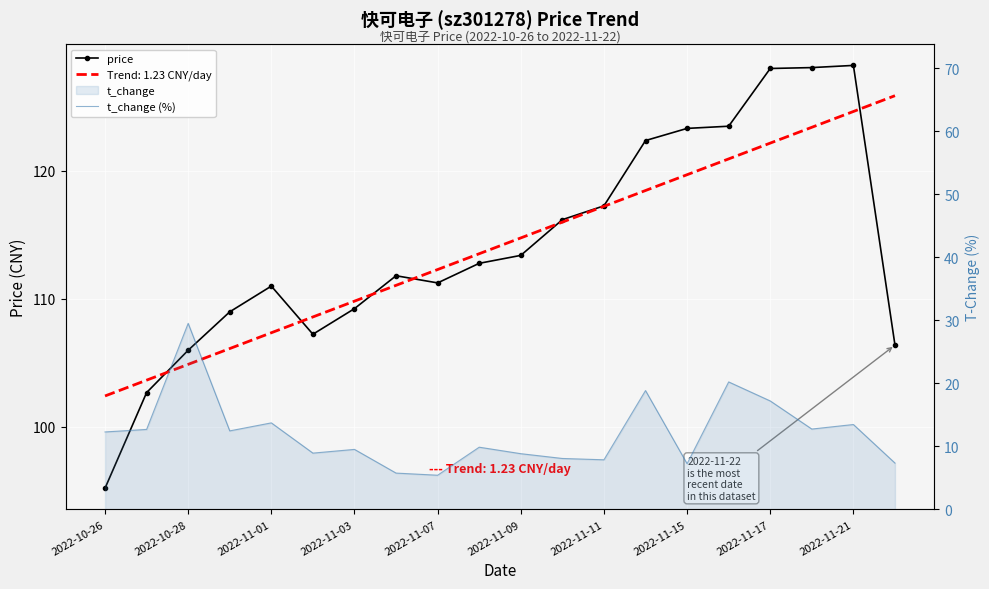

How many categories are shown in the chart?

20